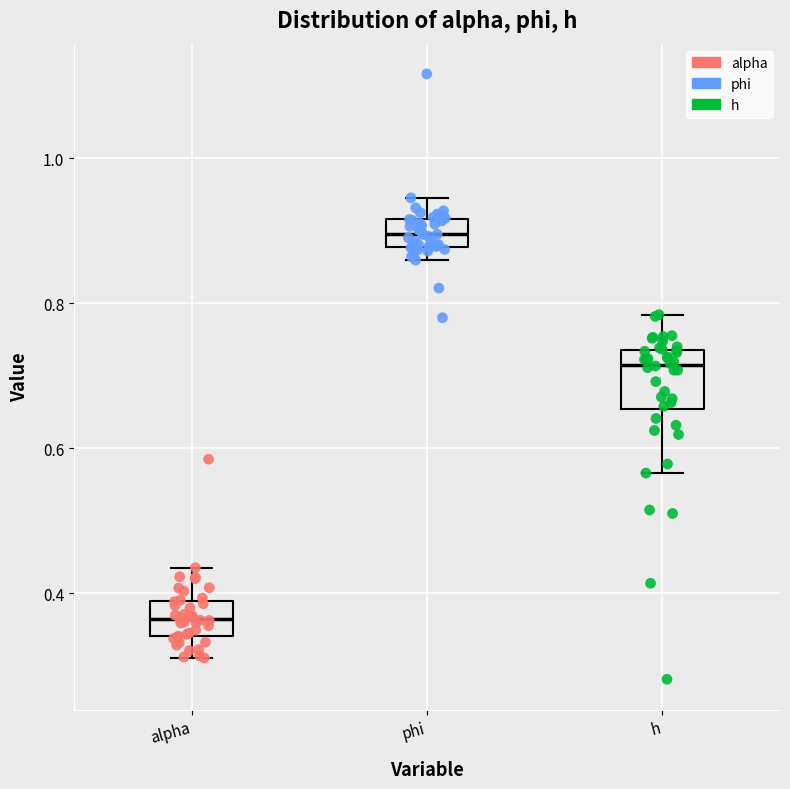

Reading left to right, read every box against the y-axis: the position of its median line, the range the box covers, and the ends of its whiskers. The values are not printed on the chart, so give them approximately, as read against the axis.

alpha: median 0.36, box 0.34 to 0.38, whiskers 0.32 to 0.44
phi: median 0.90, box 0.88 to 0.92, whiskers 0.86 to 0.94
h: median 0.72, box 0.66 to 0.74, whiskers 0.56 to 0.78